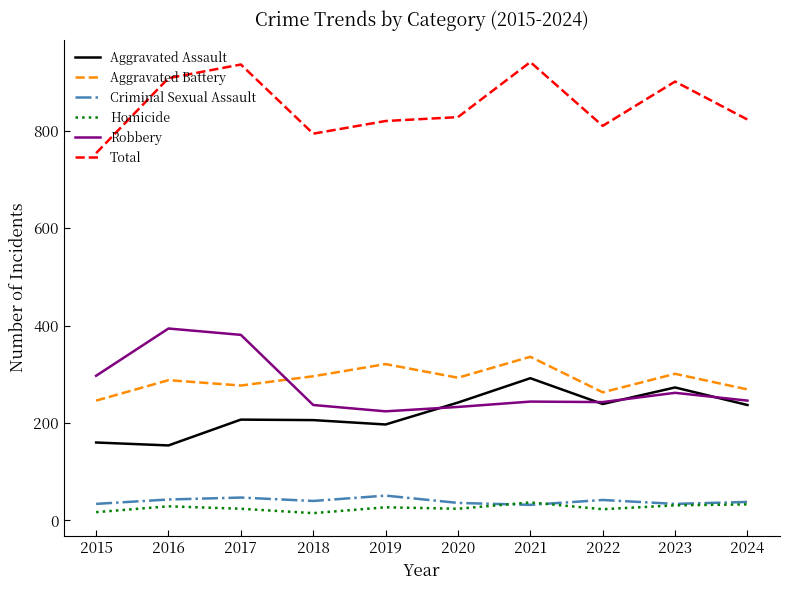

Is the value of Total at 2017 greater than the value of Homicide at 2022?

Yes